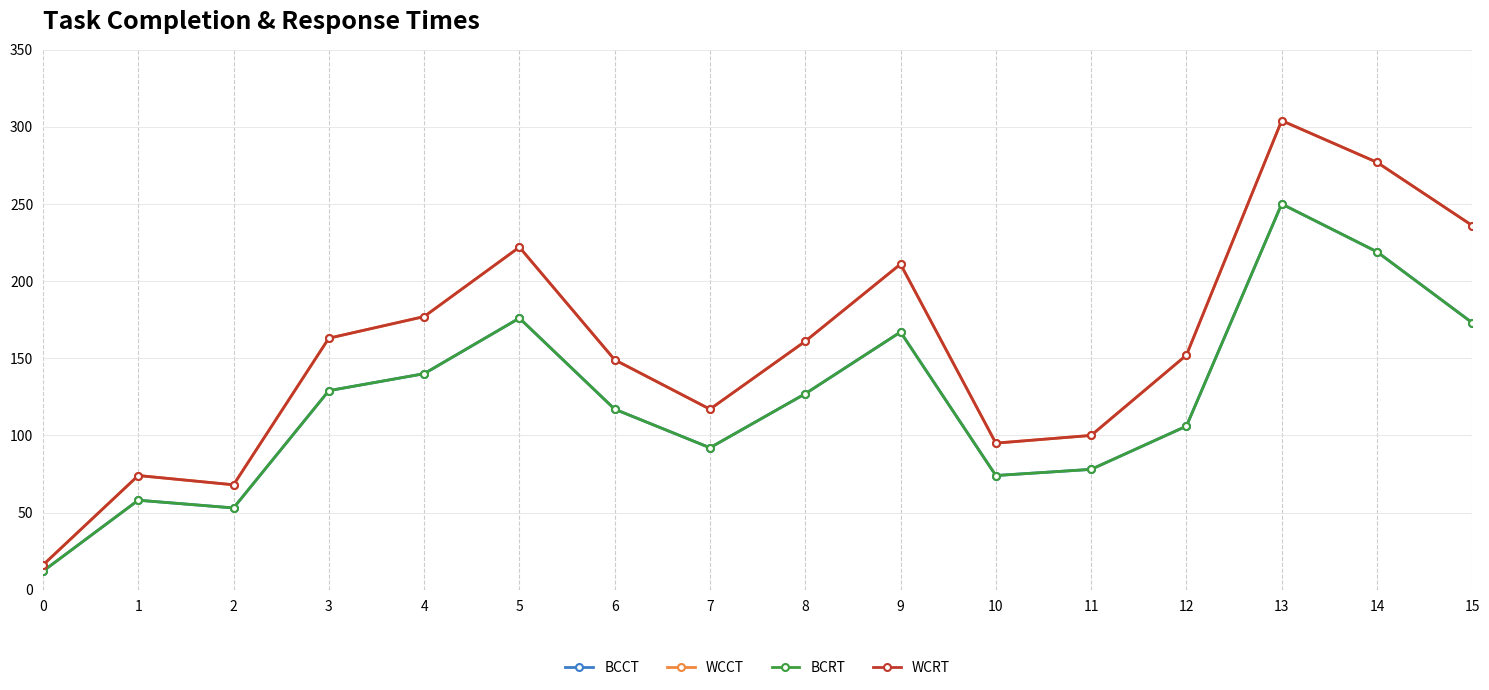

Reading right to left, extract all data points from this chart.

BCCT: 15=173	14=219	13=250	12=106	11=78	10=74	9=167	8=127	7=92	6=117	5=176	4=140	3=129	2=53	1=58	0=12
WCCT: 15=236	14=277	13=304	12=152	11=100	10=95	9=211	8=161	7=117	6=149	5=222	4=177	3=163	2=68	1=74	0=16
BCRT: 15=173	14=219	13=250	12=106	11=78	10=74	9=167	8=127	7=92	6=117	5=176	4=140	3=129	2=53	1=58	0=12
WCRT: 15=236	14=277	13=304	12=152	11=100	10=95	9=211	8=161	7=117	6=149	5=222	4=177	3=163	2=68	1=74	0=16